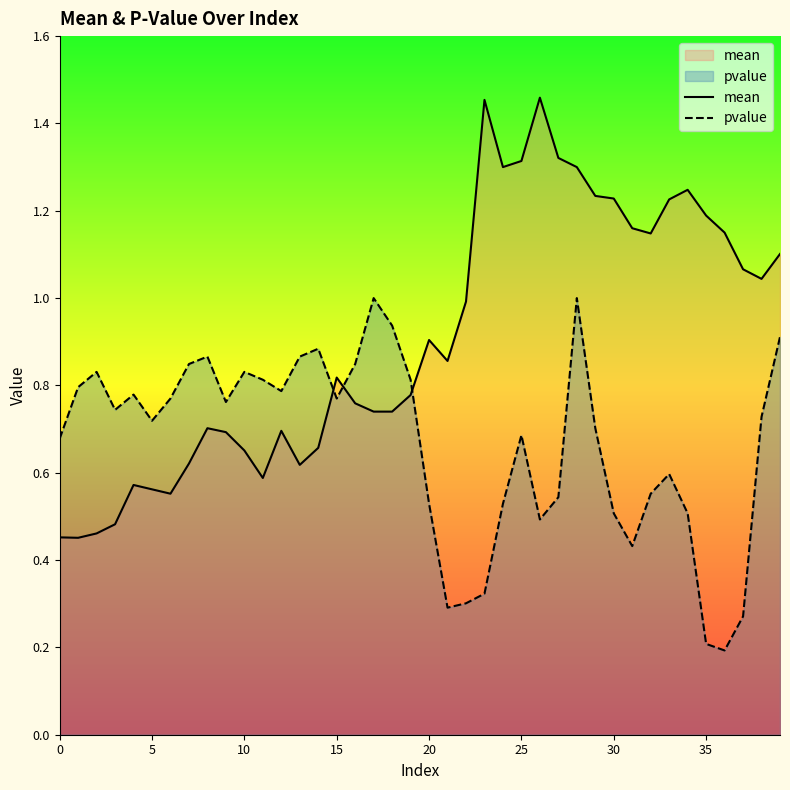

How many interior local peaks does the mean series have?

8